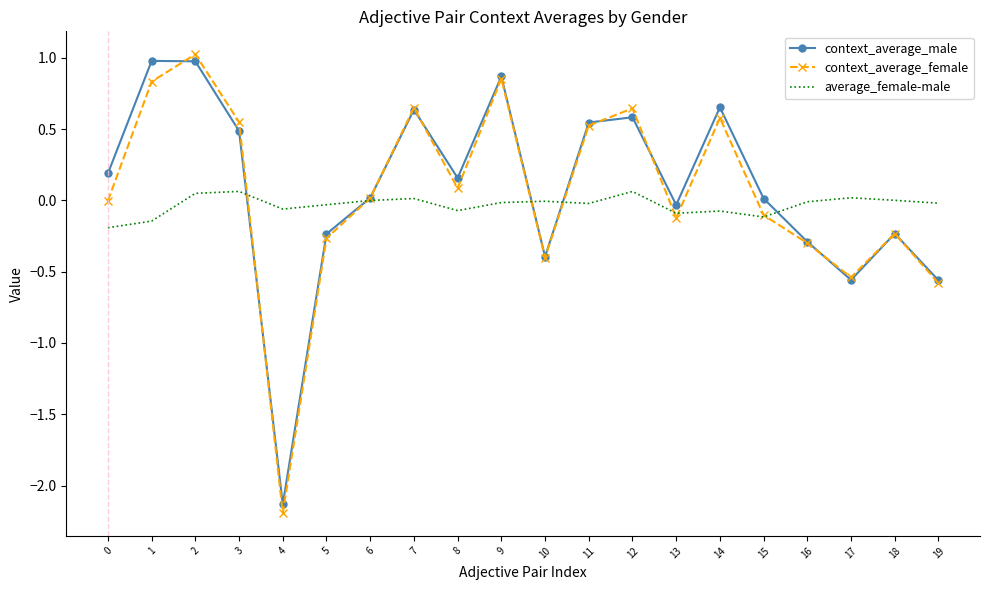

True or false: context_average_male has more than 0 points higher than both neighbors.

True